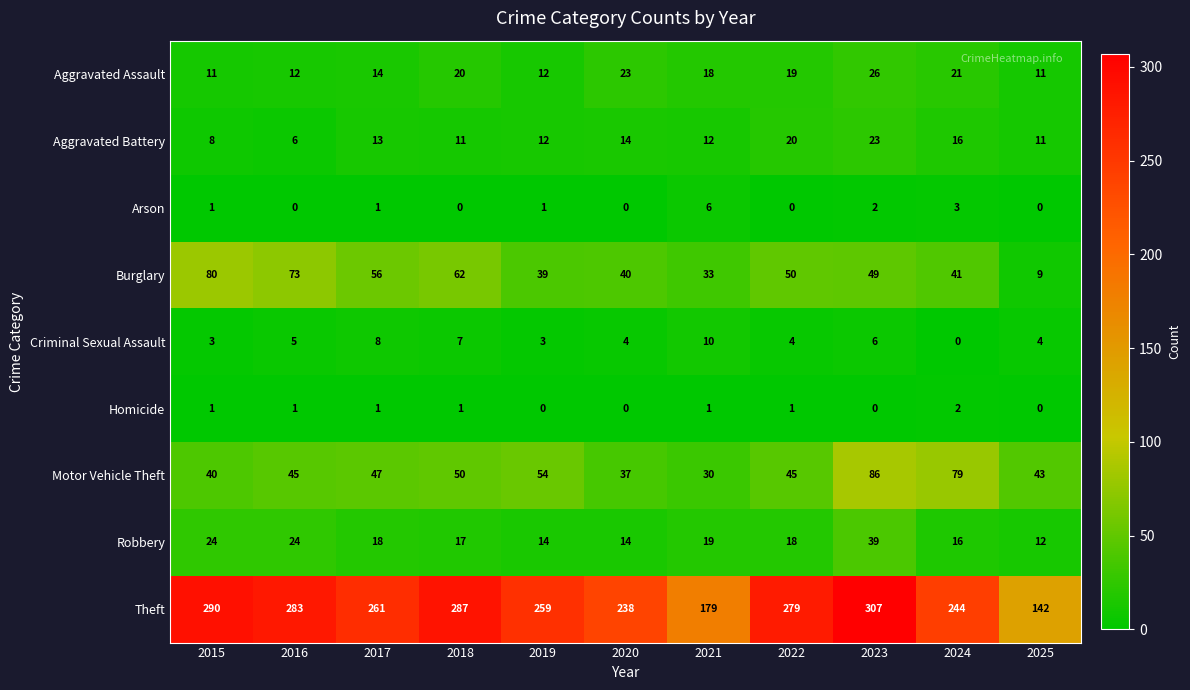

What value does the Burglary series have at 2016, to the nearest 5?

75